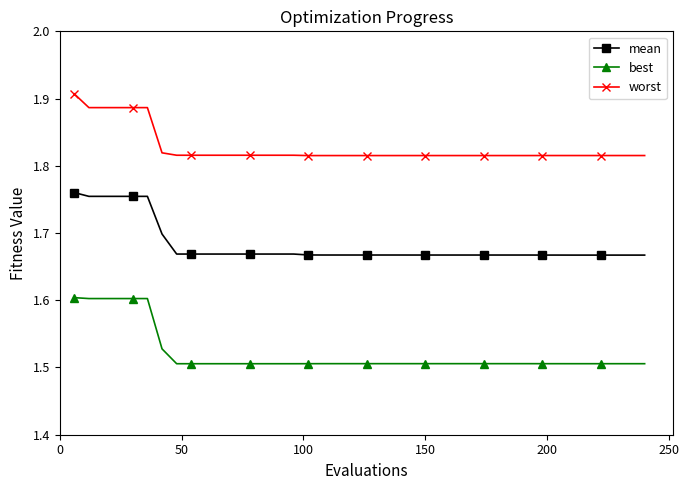

List the series in order of their overall mean, highest first.

worst, mean, best